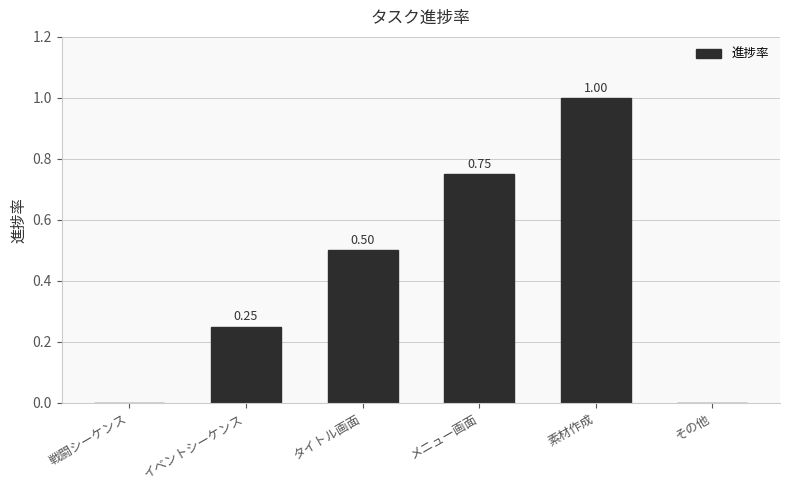

What is the sum of the values at タイトル画面 and 素材作成?

1.5